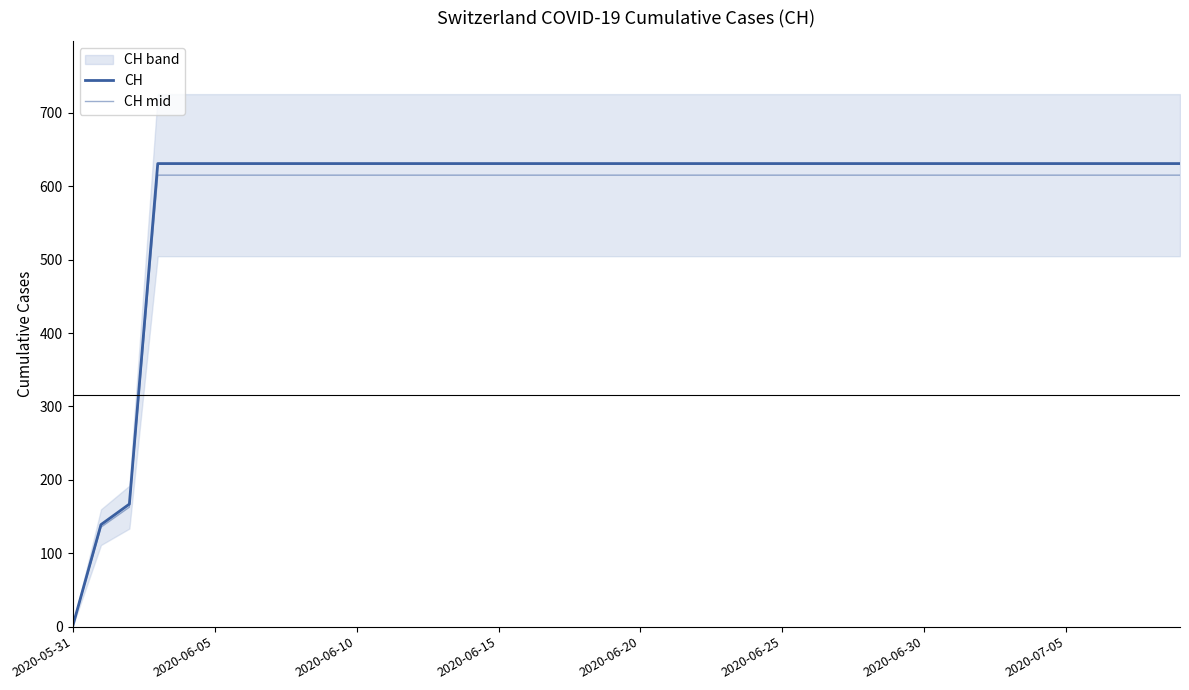

The CH mid series shows 930.8 at 16. True or false?

False